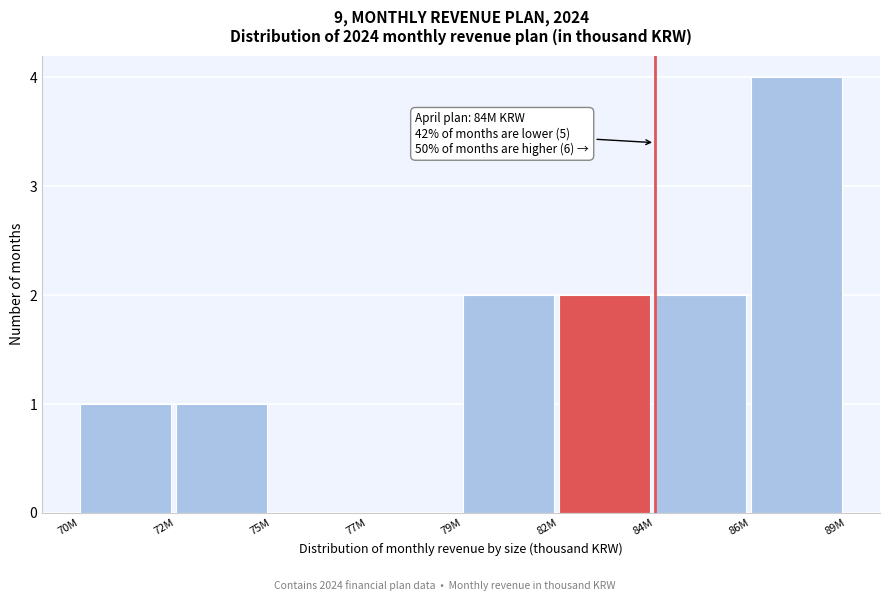

Reading right to left, transcribe all the data shown in this chart.

86M=4	84M=2	82M=2	79M=2	77M=0	75M=0	72M=1	70M=1